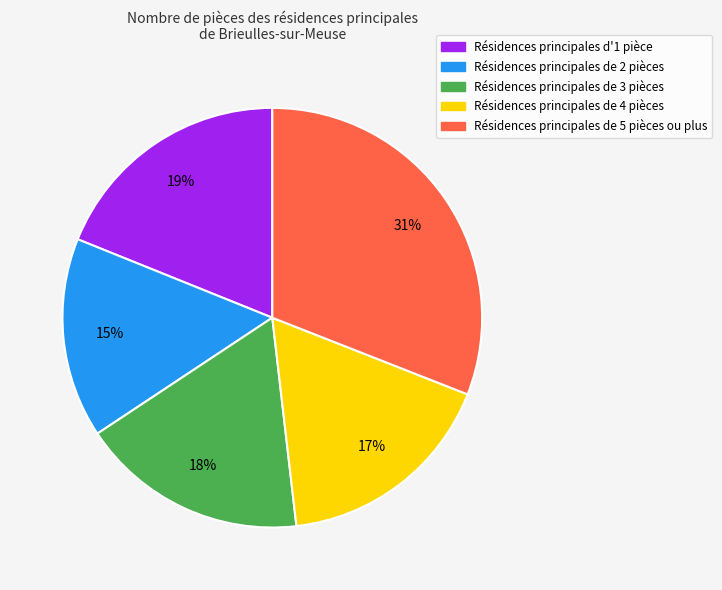

Which has a higher value, Résidences principales de 5 pièces ou plus or Résidences principales d'1 pièce?

Résidences principales de 5 pièces ou plus